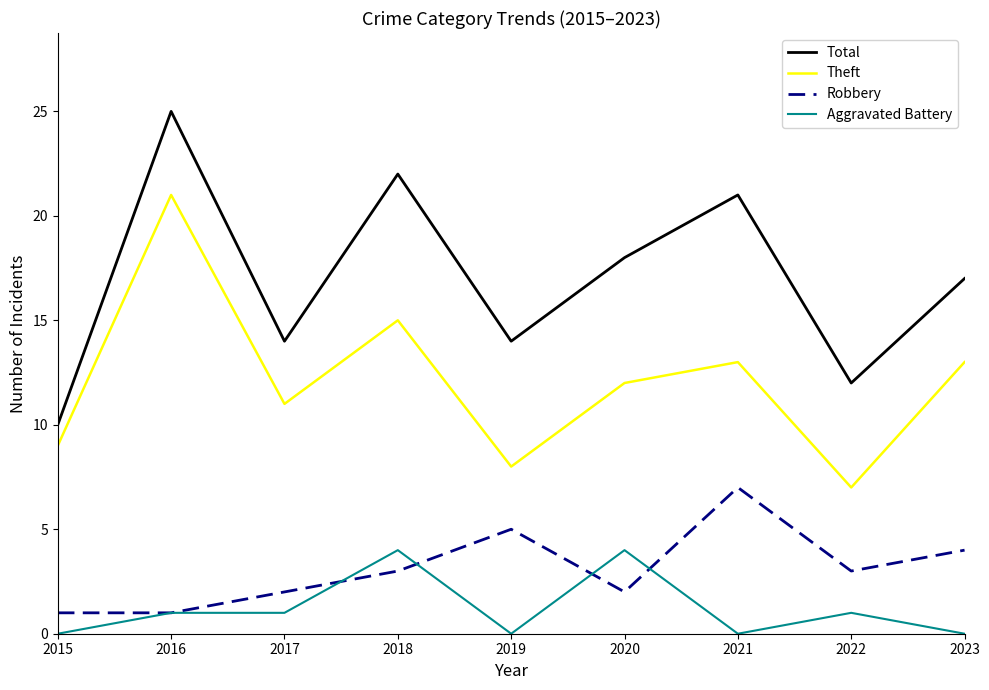

At which category is the sum across all series the highest?

2016